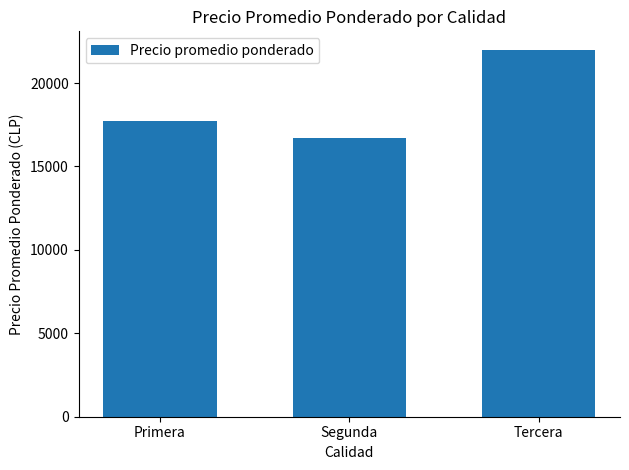

What is the value of the 3rd bar from the left?

22000.0